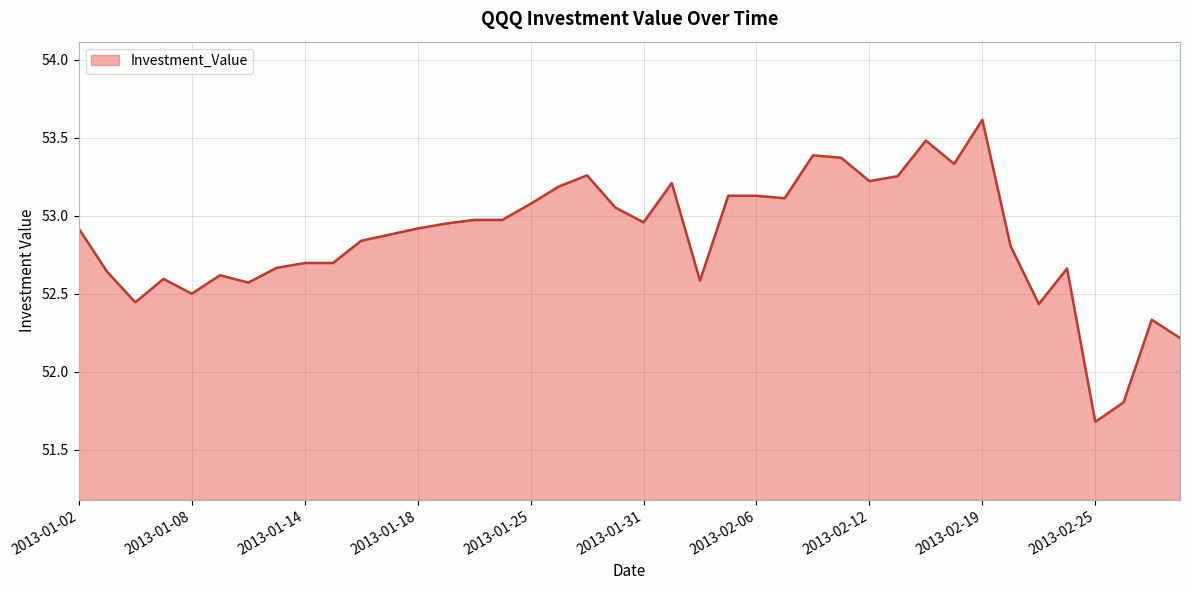

What is the greatest value displayed?

53.6